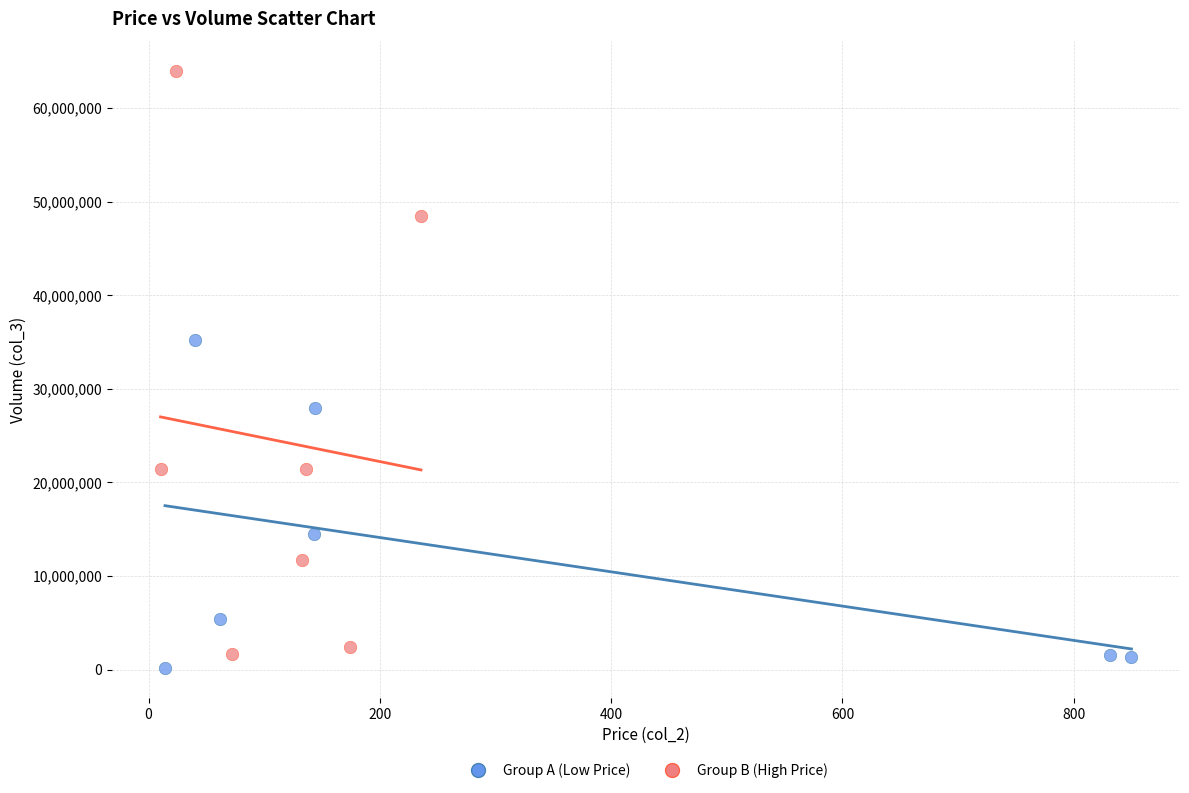

Which series has the widest spread of Y values?

Group B (High Price)